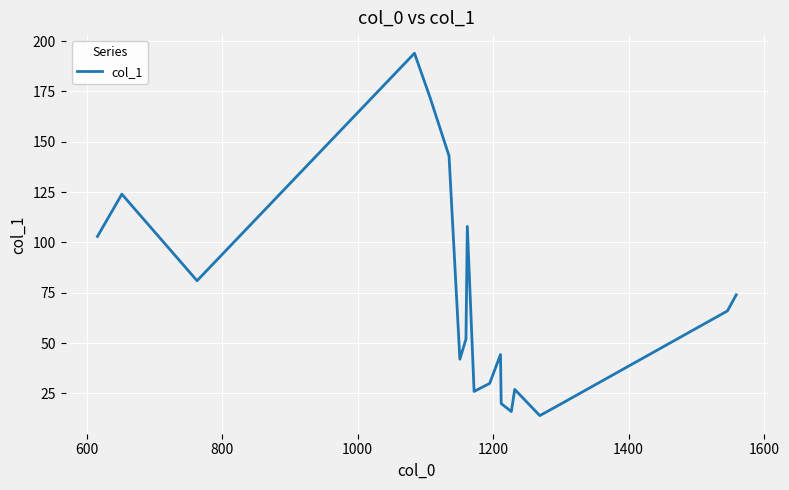

What is the minimum value shown in the chart?

14.0